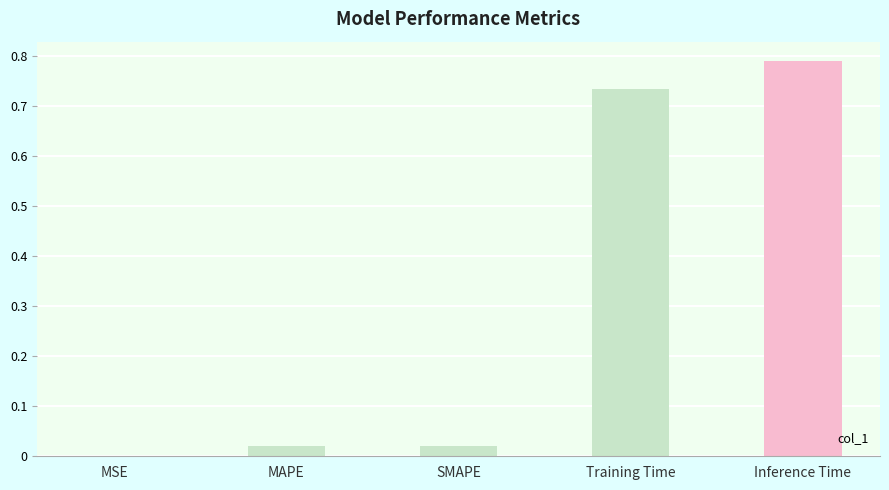

Does the chart contain stacked bars?

No